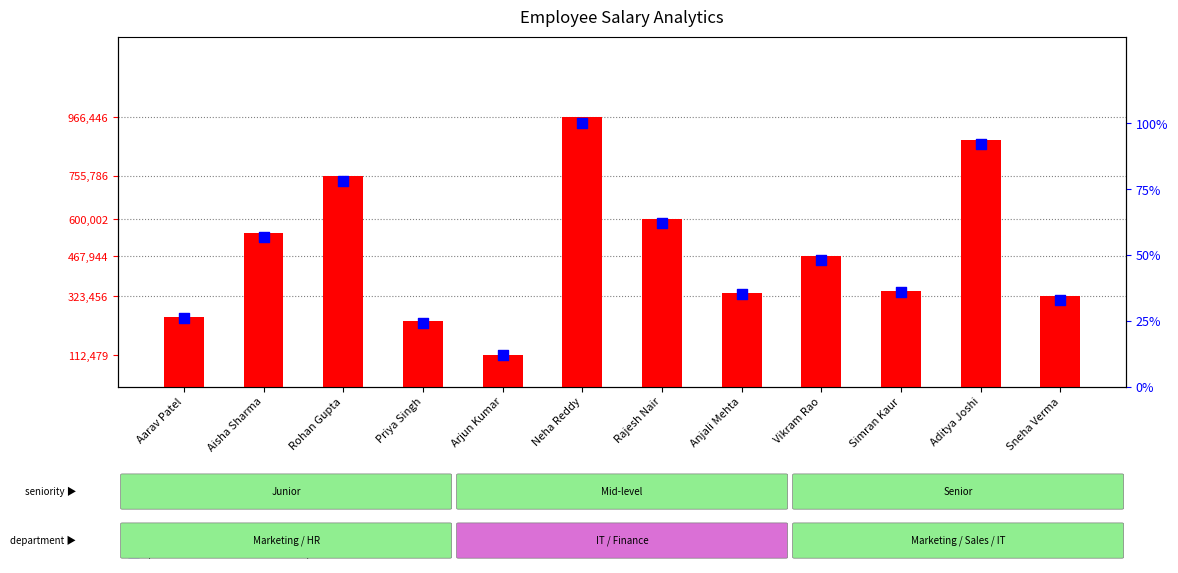

Which series has the largest Y range (max minus min)?

salary